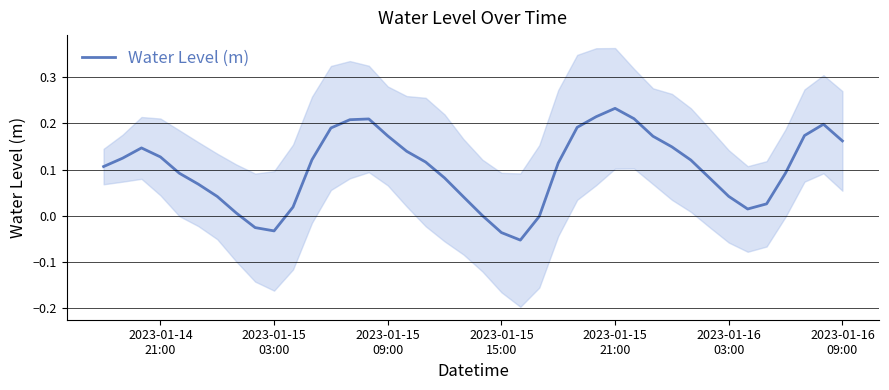

Does the chart have visible grid lines?

Yes